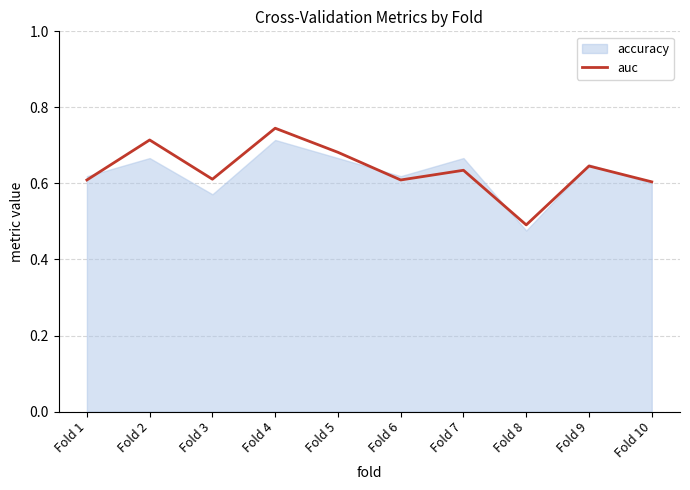

What is the minimum value shown in the chart?

0.5